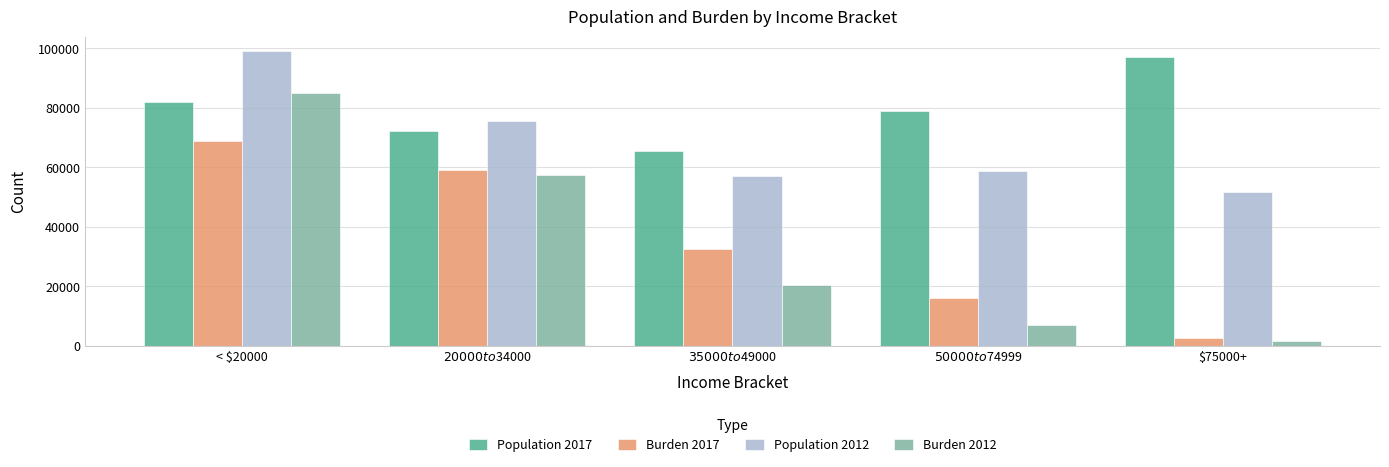

Which series changed the most between $20000 to $34000 and $50000 to $74999?

Burden 2012